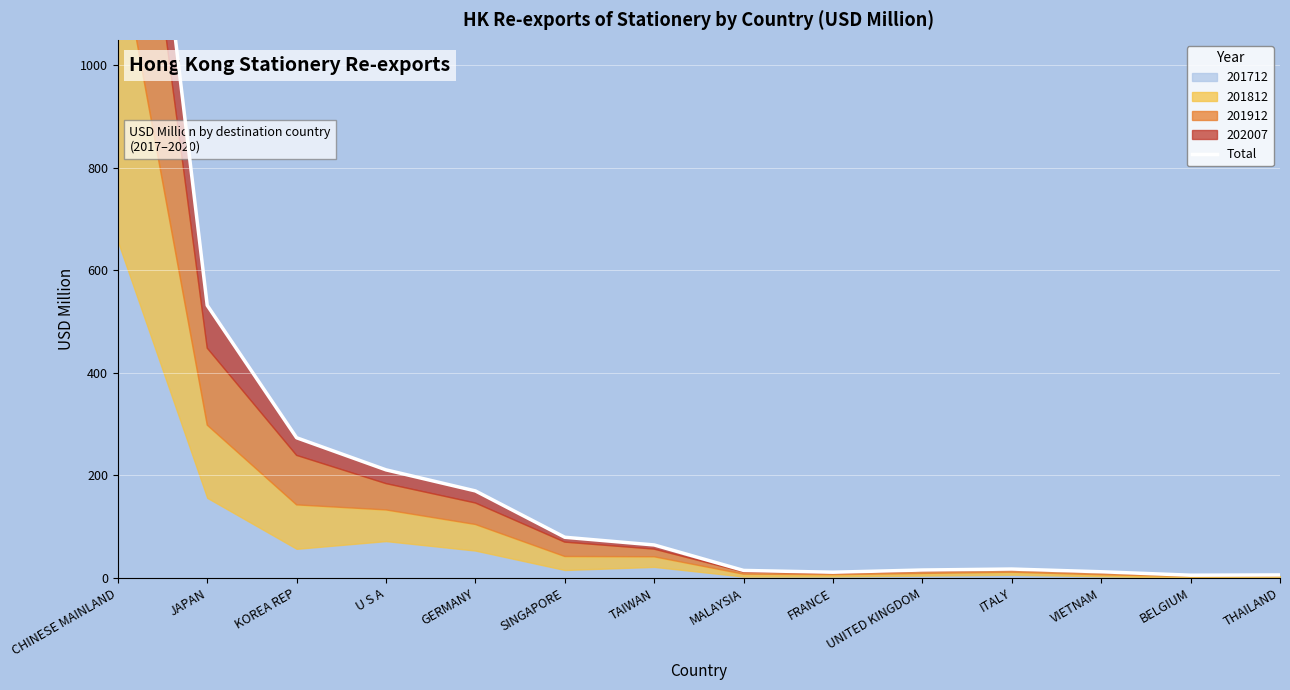

At which label does the data first exceed 64?

CHINESE MAINLAND